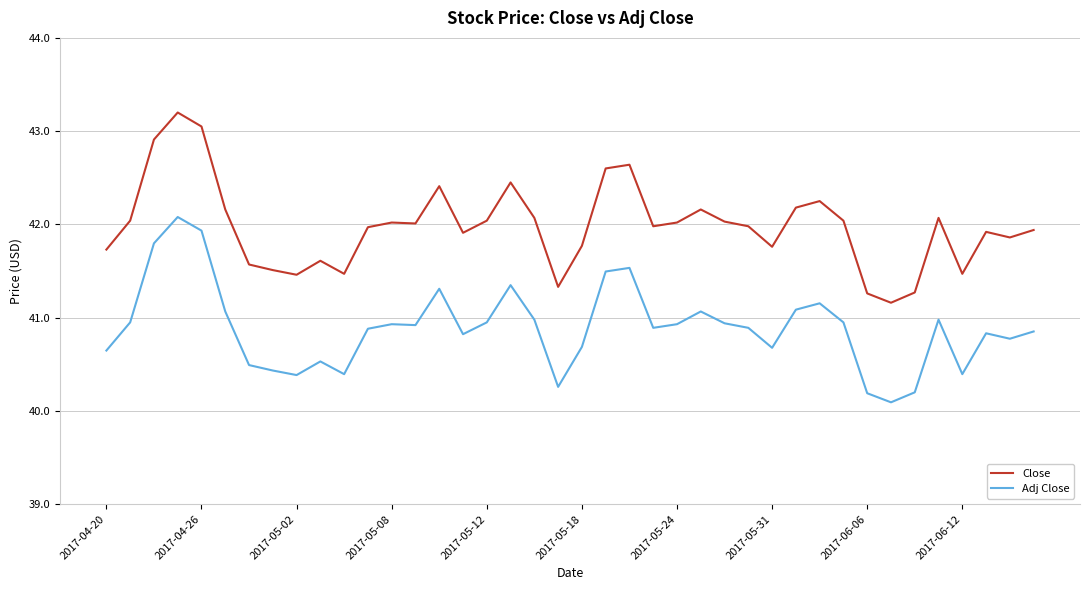

Rank the series by their average value, from lowest to highest.

Adj Close, Close